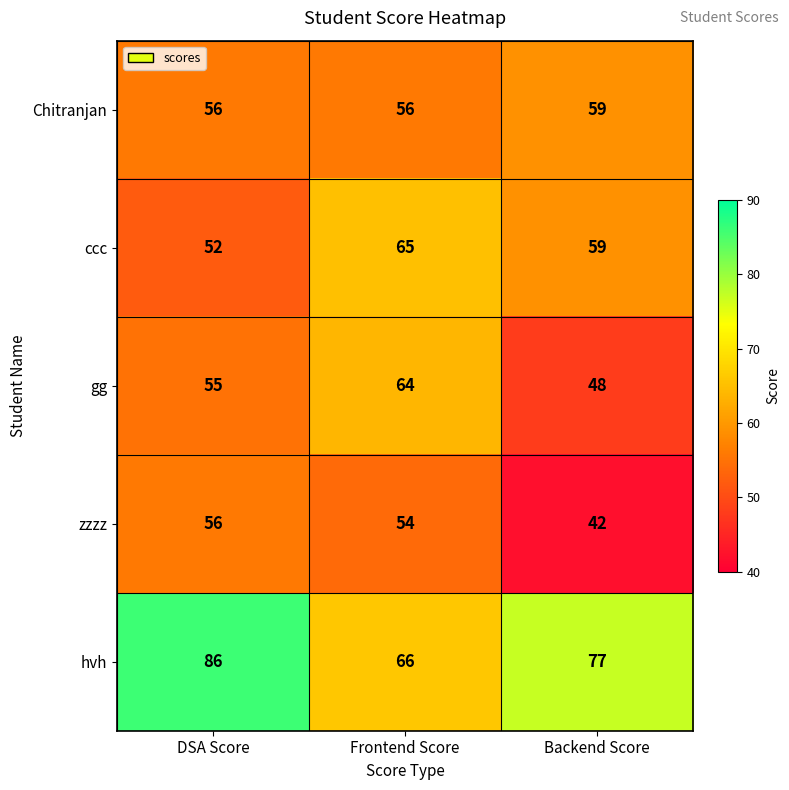

How many zzzz values are between 42 and 56?

3